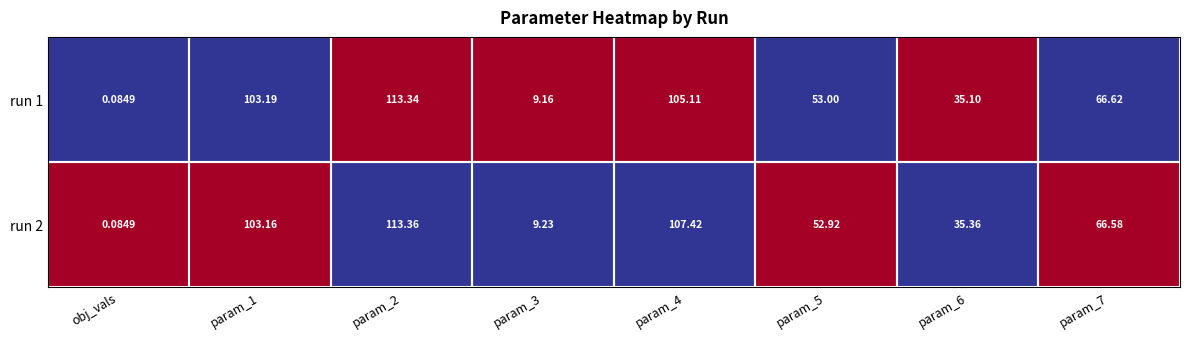

Is the value of run 2 at param_2 greater than the value of run 1 at param_4?

Yes